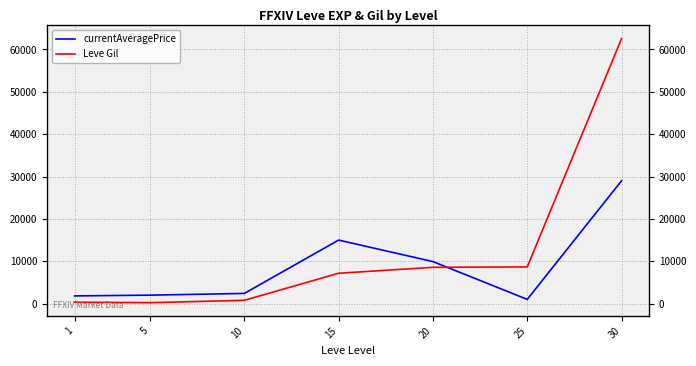

In currentAveragePrice, how many points are higher than both neighbors (excluding endpoints)?

1